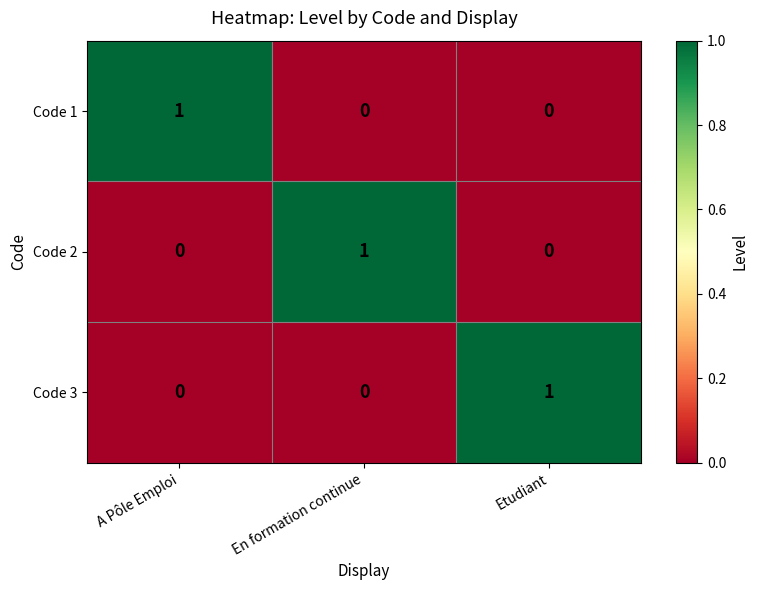

The Code 2 series shows 0 at A Pôle Emploi. True or false?

True